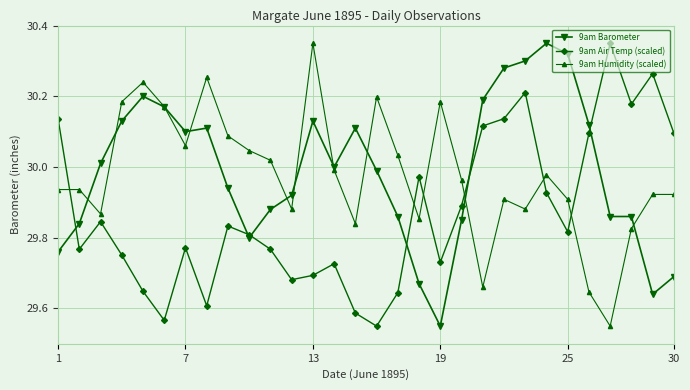

How many interior local valleys does the 9am Humidity (scaled) series have?

8